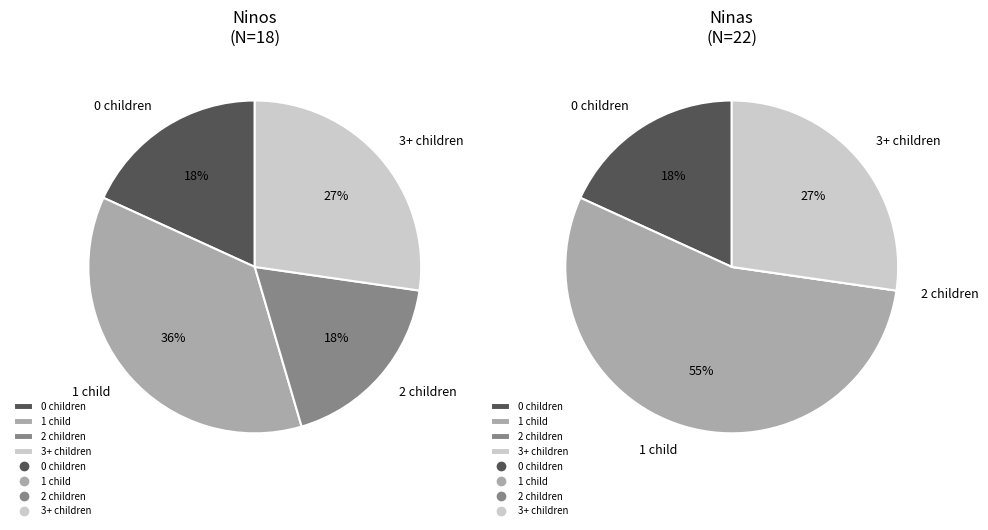

True or false: Cristian Cepeda accounts for 1% of the total.

False